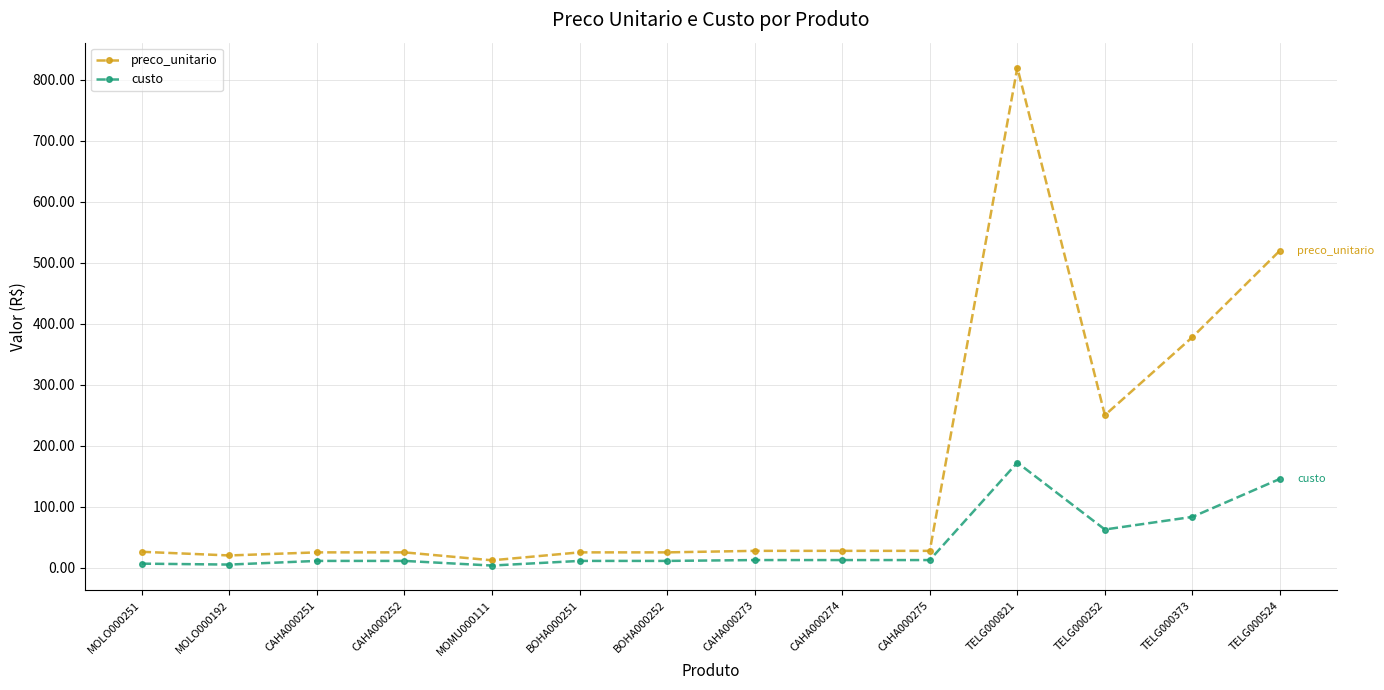

What is the highest value of the custo series?

172.2